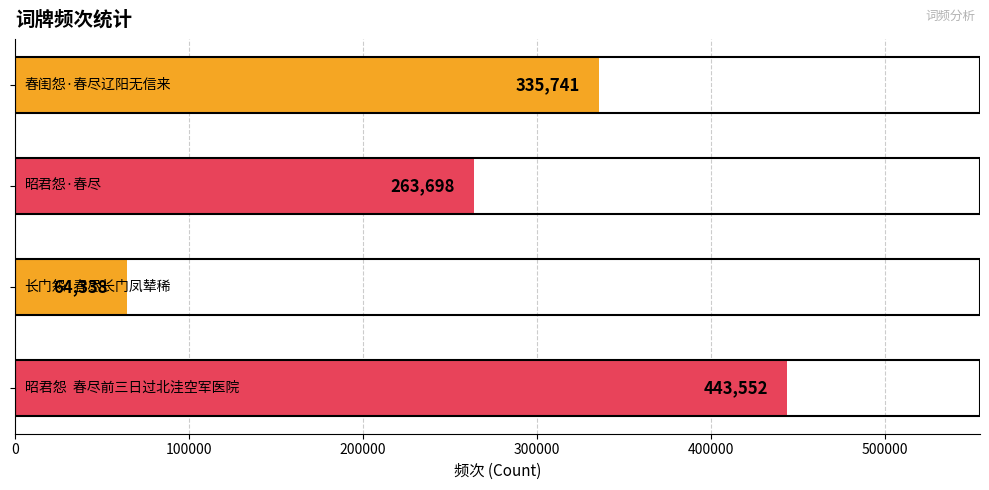

What is the difference between the second highest and second lowest values?

72043